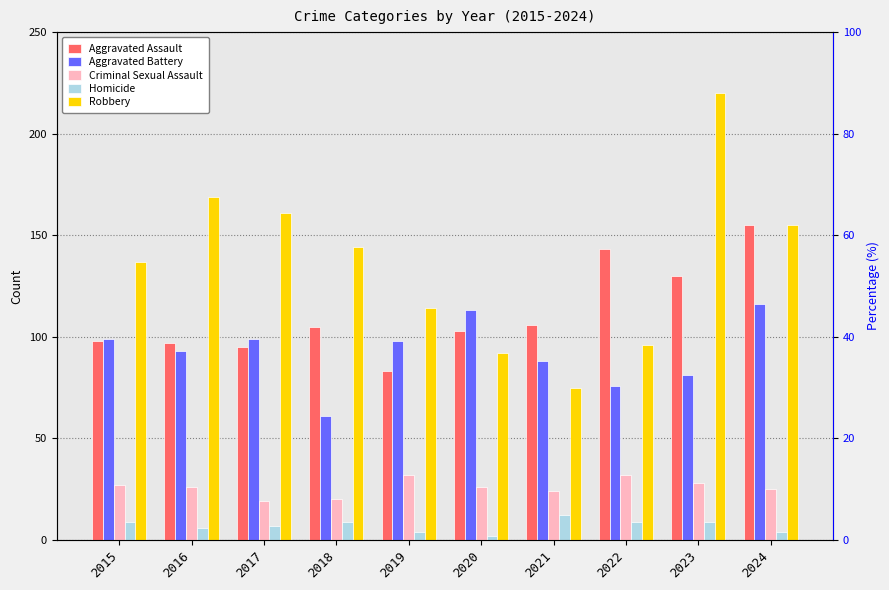

Where does the Homicide series first go above 9?

2021